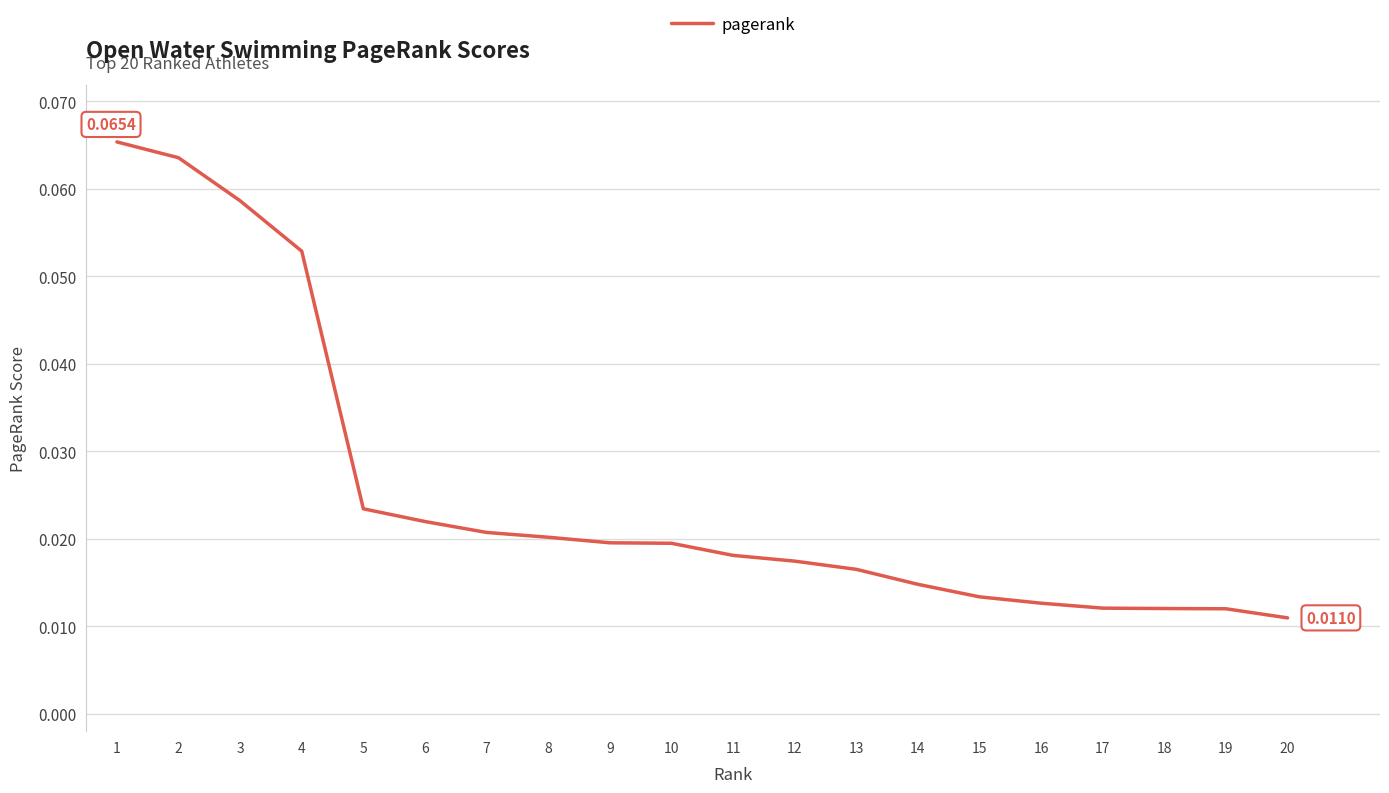

Count the values in the range 0 to 1.

20